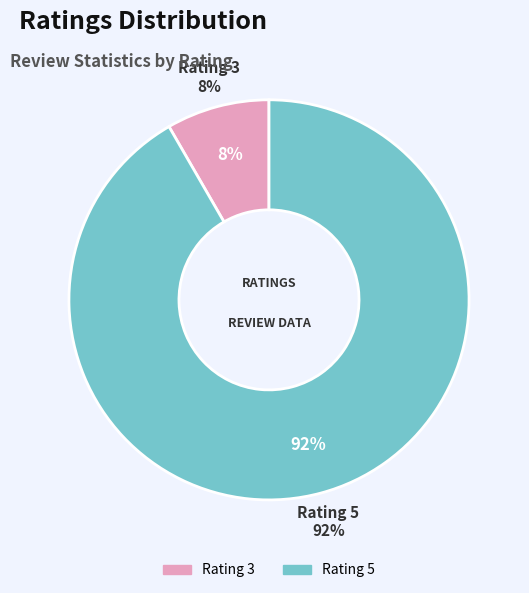

Which category has the smallest portion of the pie?

3